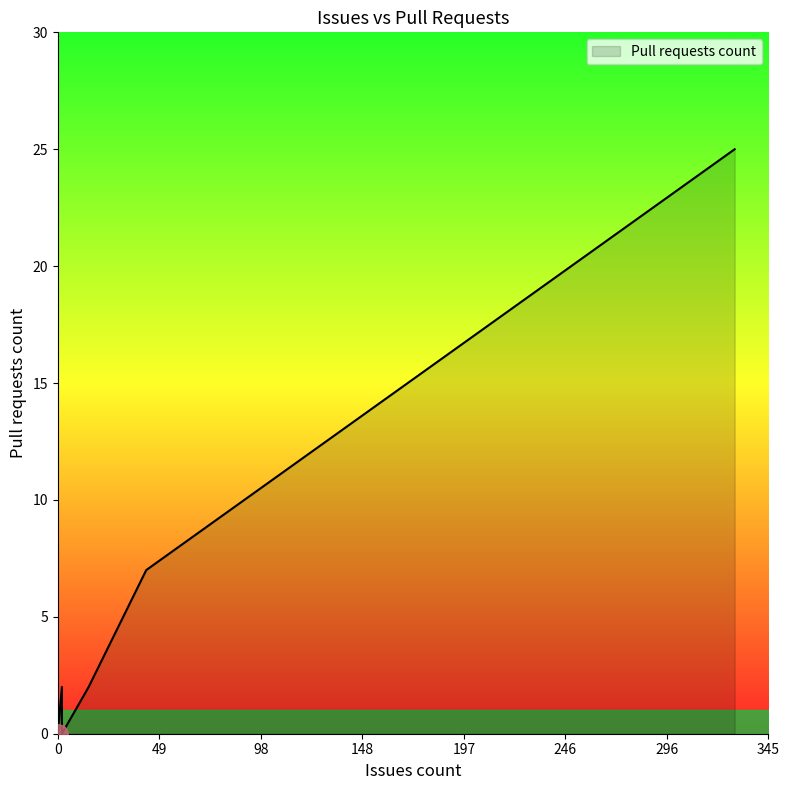

Where is the data nearest to the value 12?

43